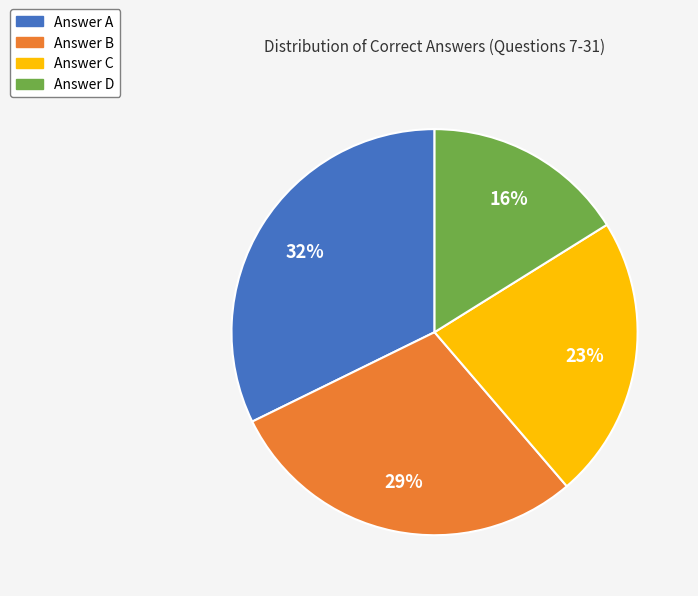

To the nearest percent, what is the difference between the largest and smallest slice percentages?

16%